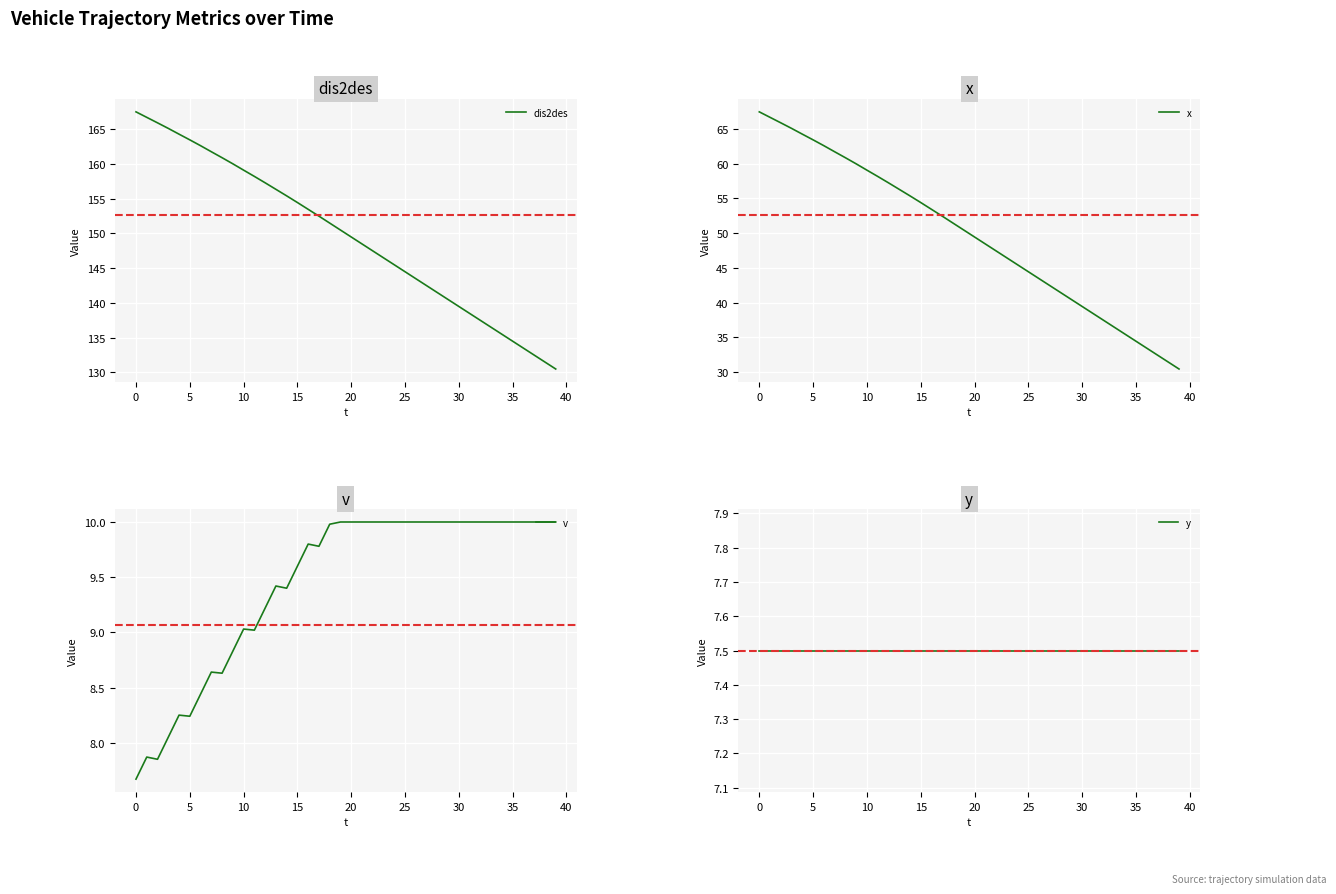

What is the lowest value of the dis2des series?

130.5